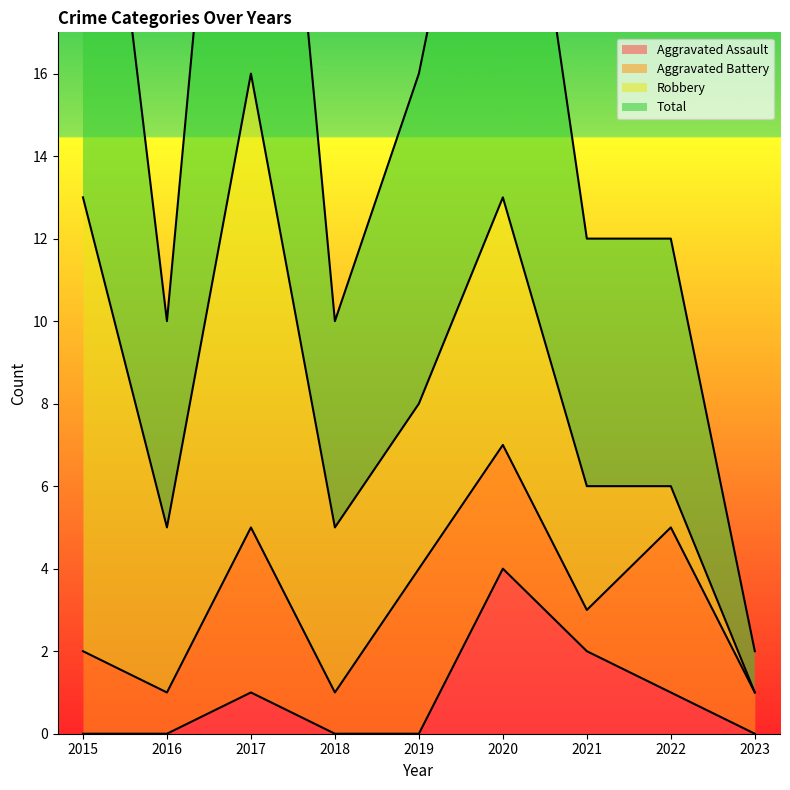

Is it true that Aggravated Assault equals 1 at 2022?

True